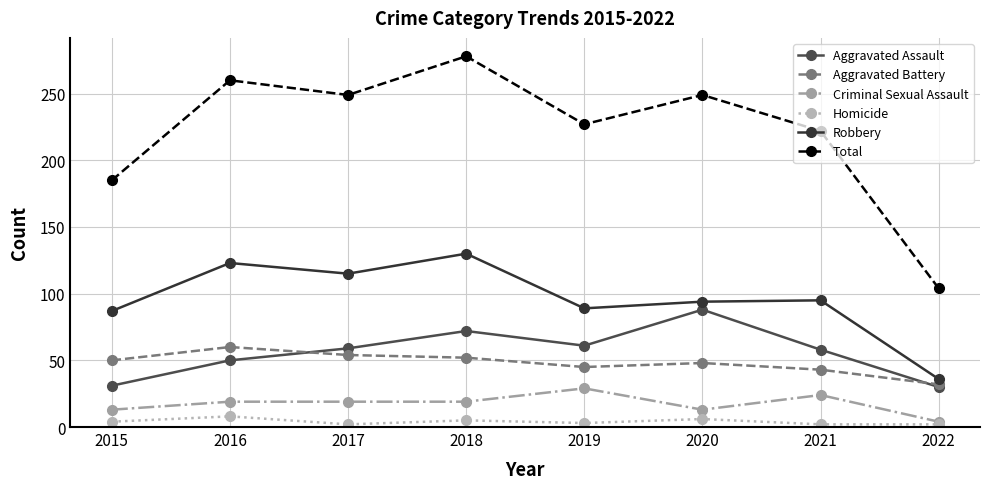

How many interior local valleys does the Robbery series have?

2